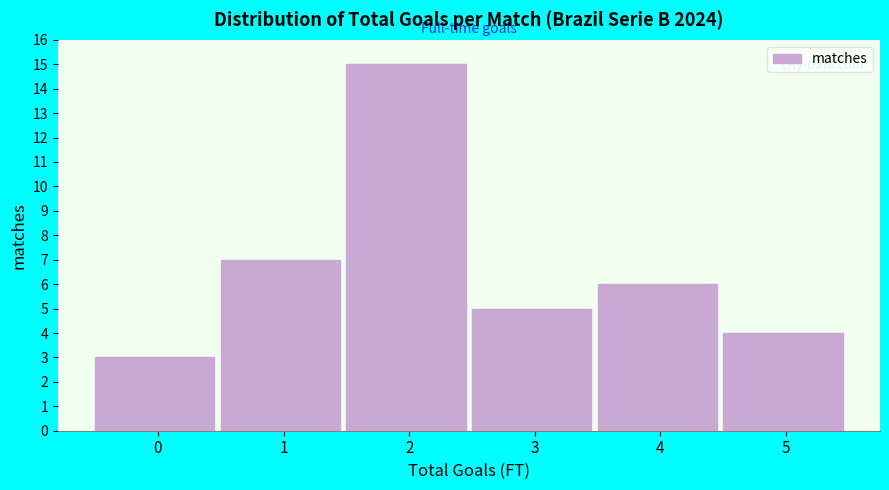

Reading left to right, extract all data points from this chart.

3	7	15	5	6	4